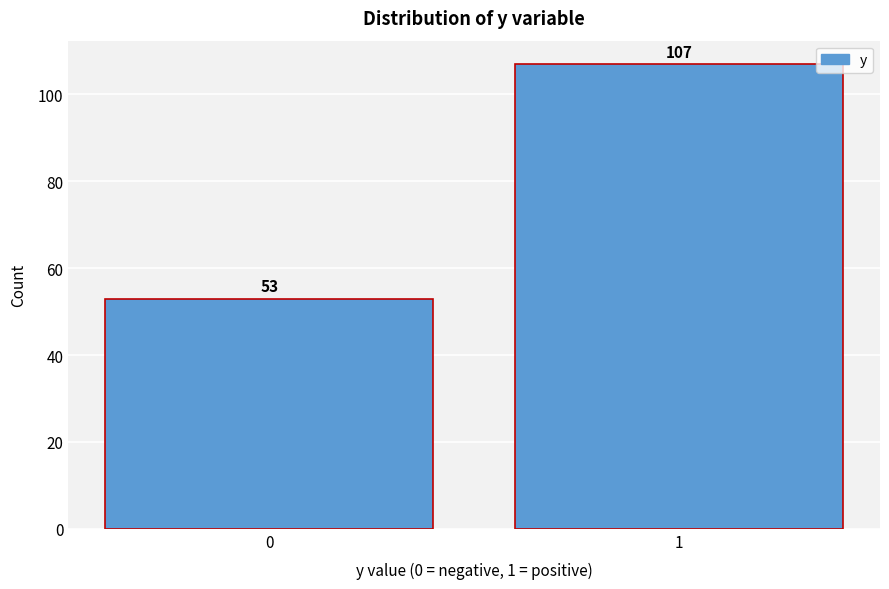

Reading left to right, transcribe all the data shown in this chart.

53	107